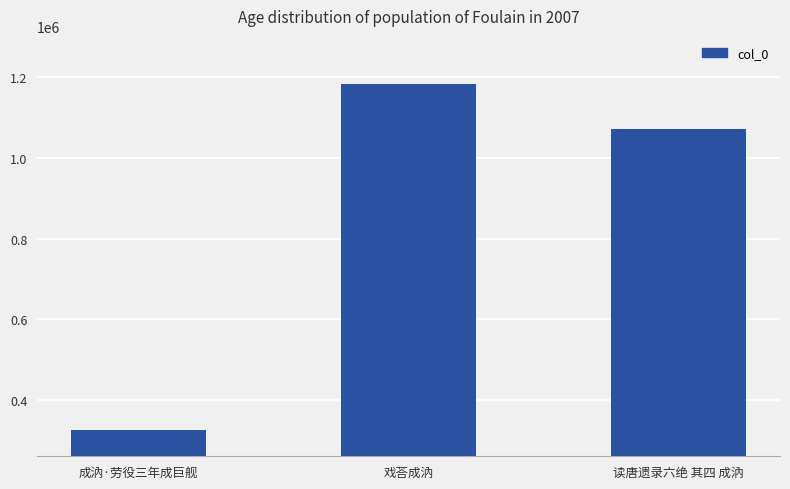

What position from the left is 成汭·劳役三年成巨舰?

1